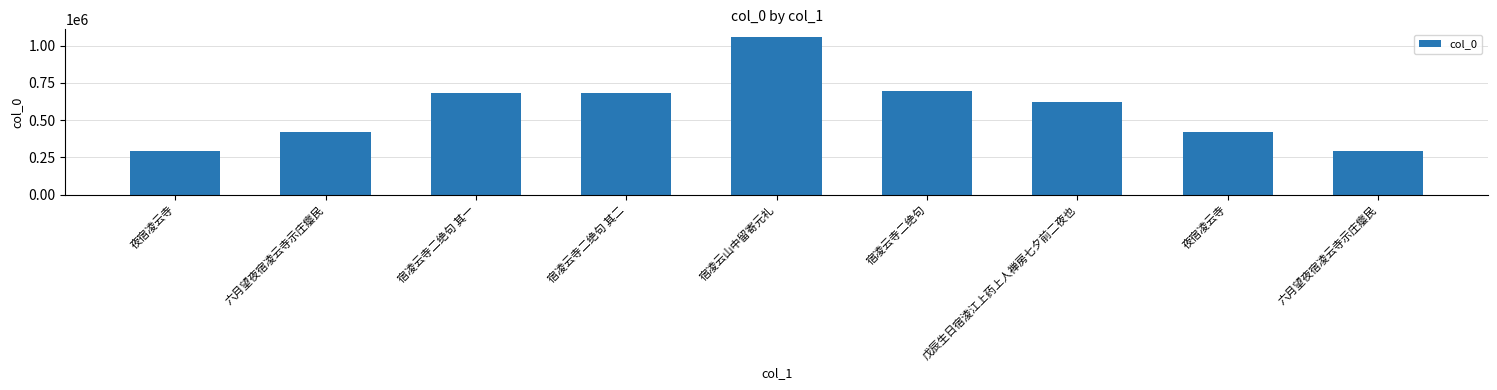

How many series are shown in this chart?

1